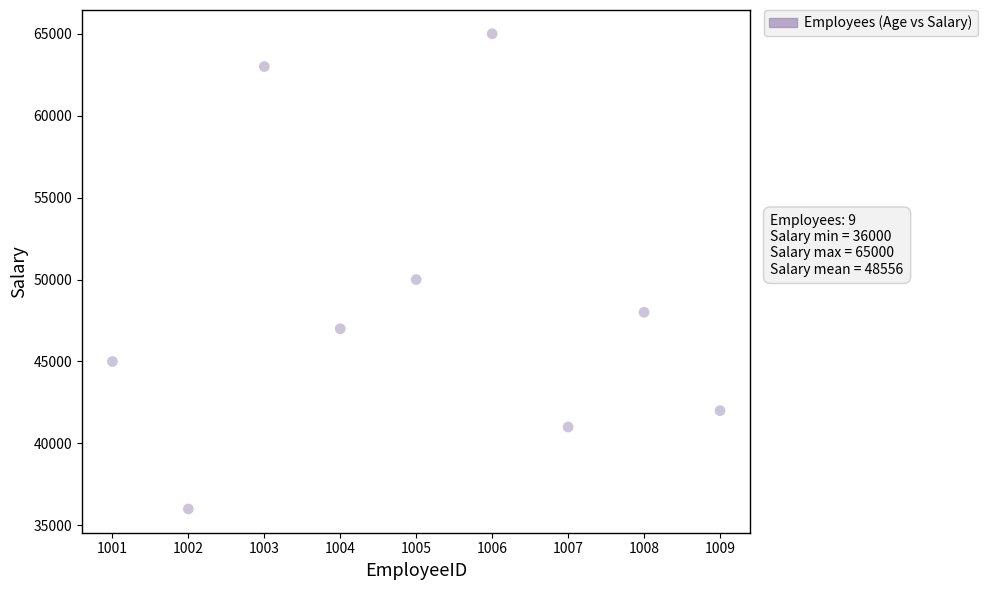

What Y value in the scatter plot is closest to 50500?

50000